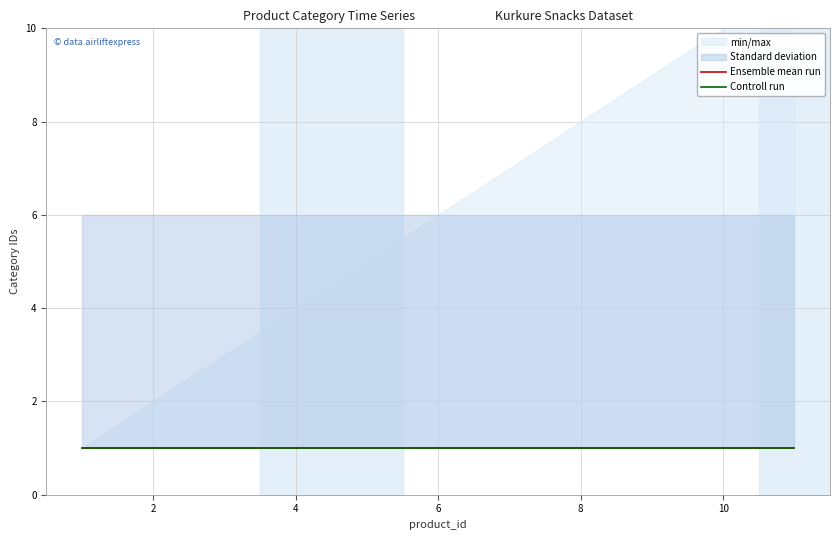

Is it true that general_cat_id equals 2 at 2?

False